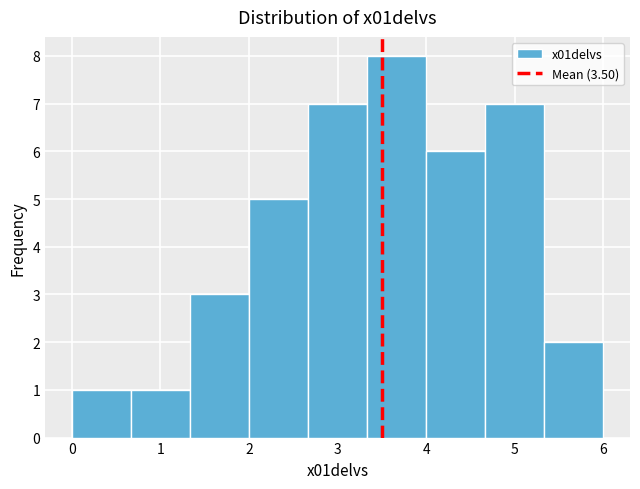

Over which range of the x-axis is the bar tallest?

3.3 to 4.0